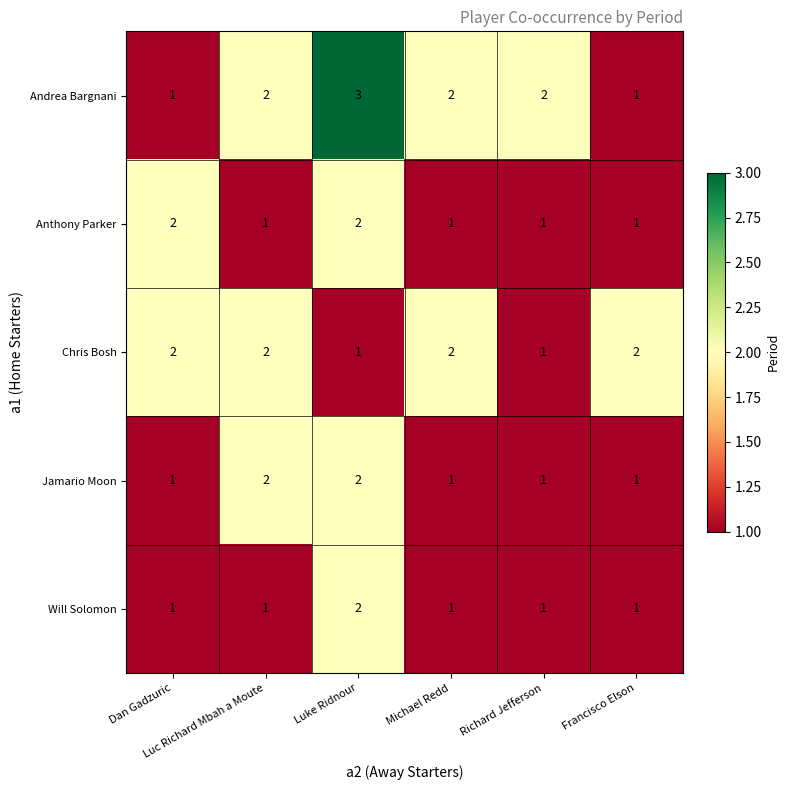

Count the Jamario Moon values in the range 1 to 2.

6